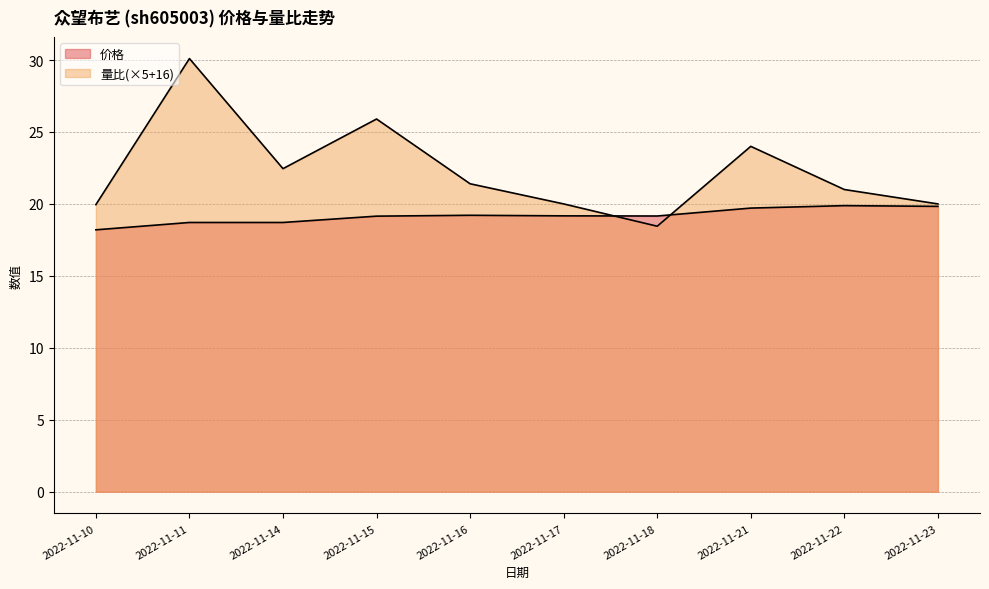

What is the value of the 价格 point at the 6th from the left?

19.2